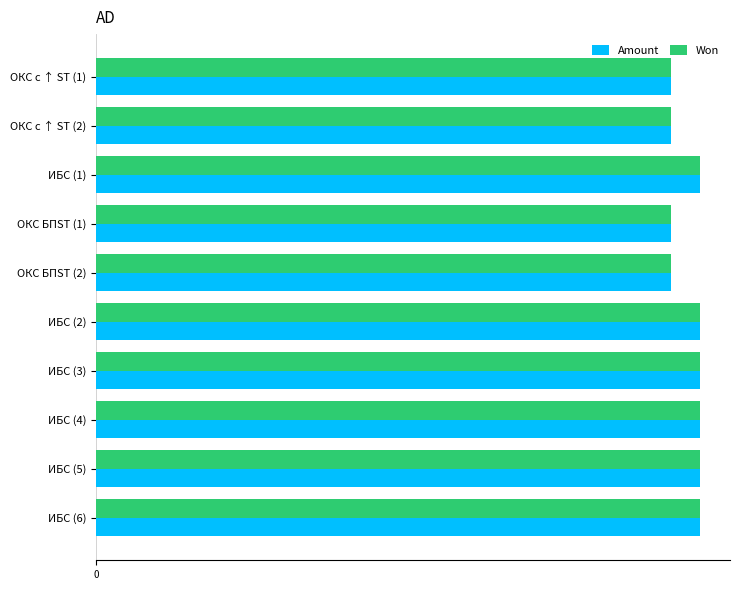

What are all the series names shown in the legend?

Amount, Won